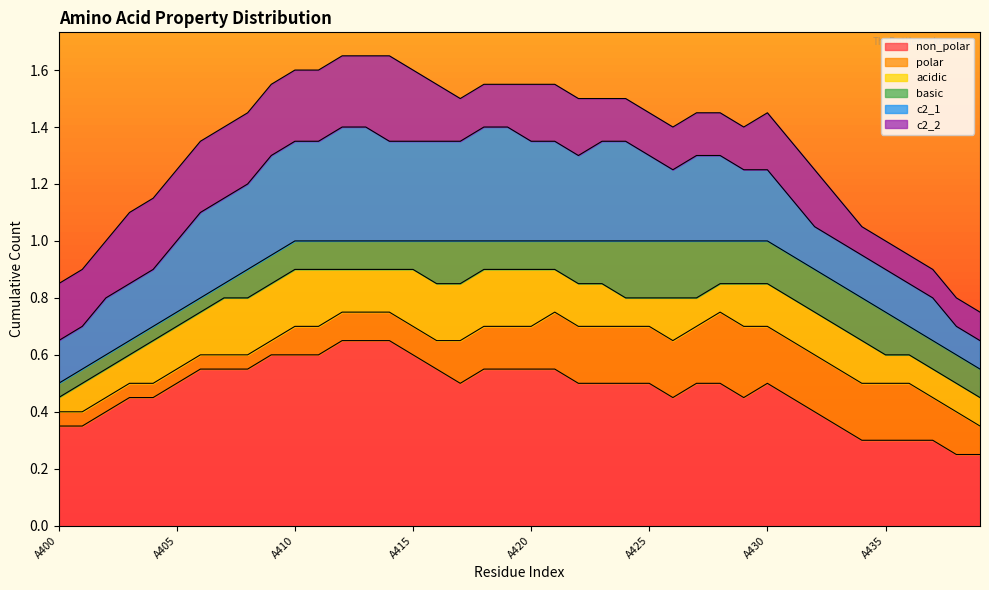

True or false: acidic and c2_1 cross at least once.

True